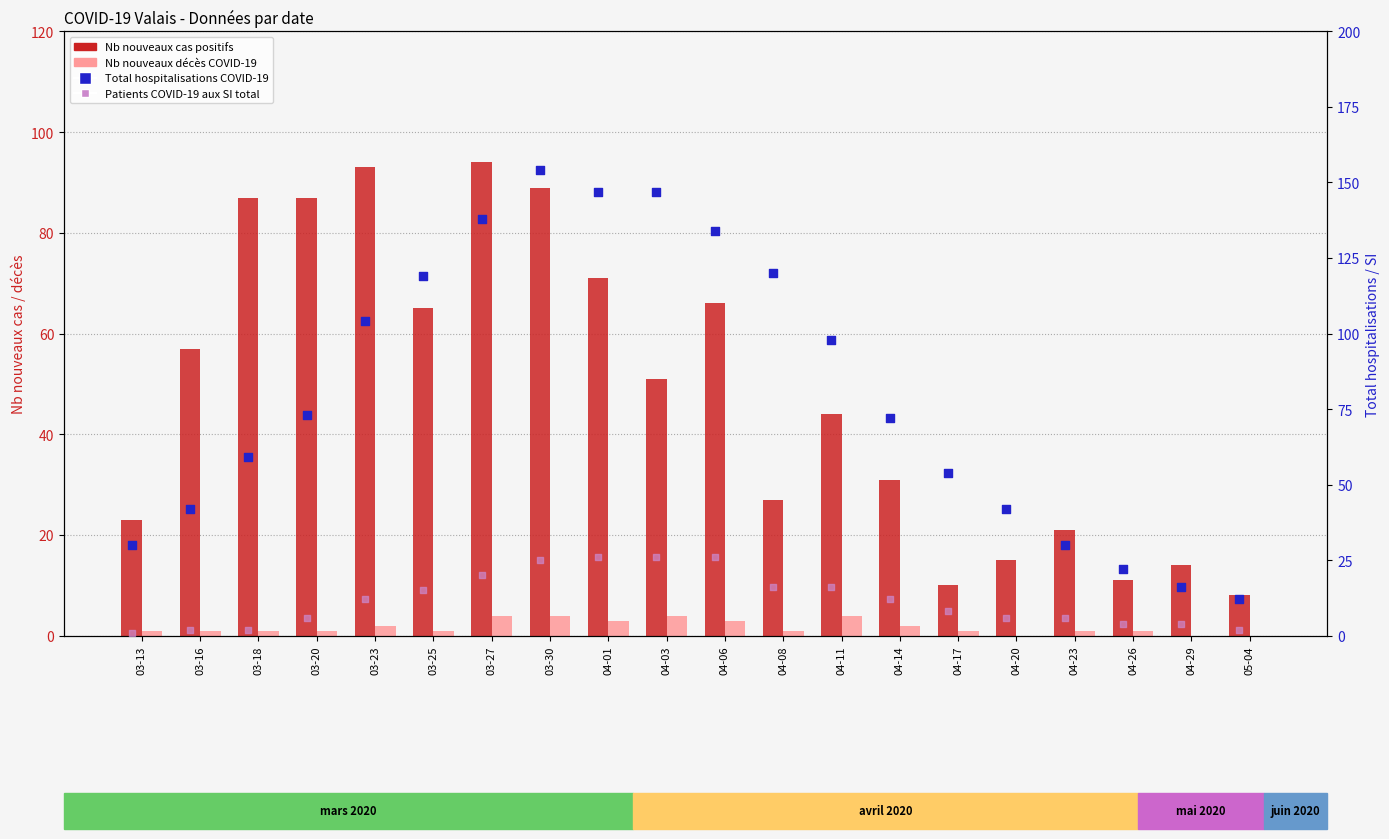

What are all the series names shown in the legend?

Nb nouveaux cas positifs, Nb nouveaux décès COVID-19, Total hospitalisations COVID-19, Patients COVID-19 aux SI total